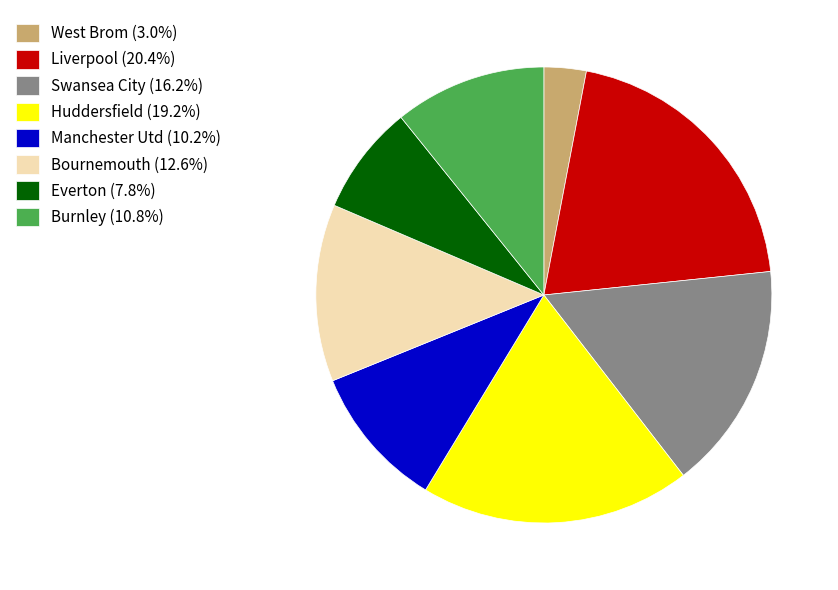

Do Burnley (10.8%) and Bournemouth (12.6%) together represent more than half of the pie?

No